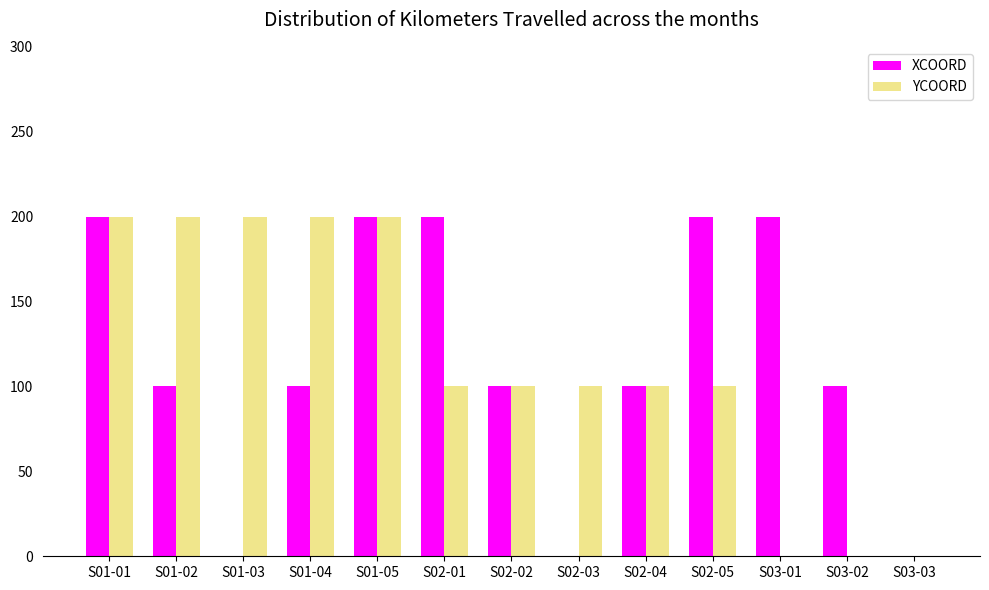

Between S01-05 and S02-03, which series saw the biggest shift?

XCOORD